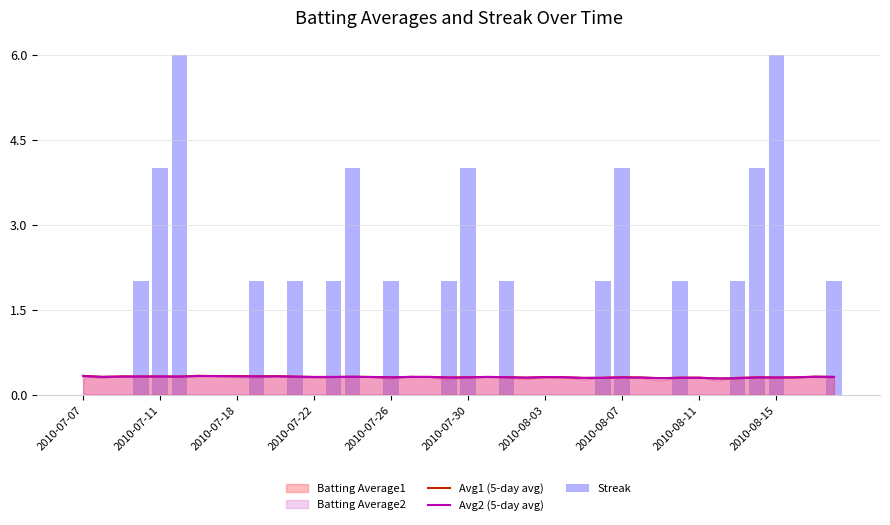

Is it true that Avg2 (5-day avg) equals 0.2 at 10?

False